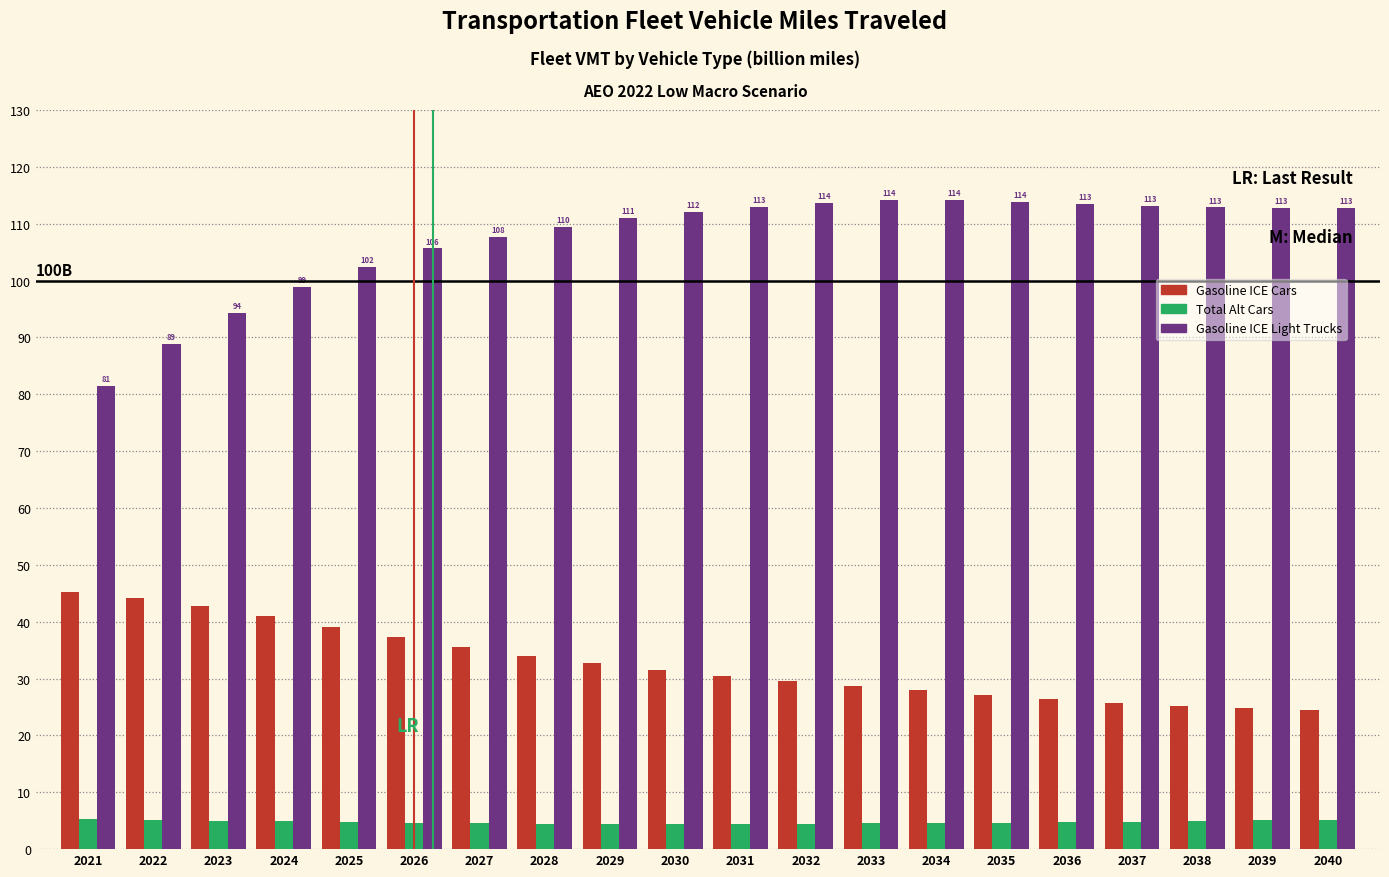

What is the total value across all series at 2027?

147.9